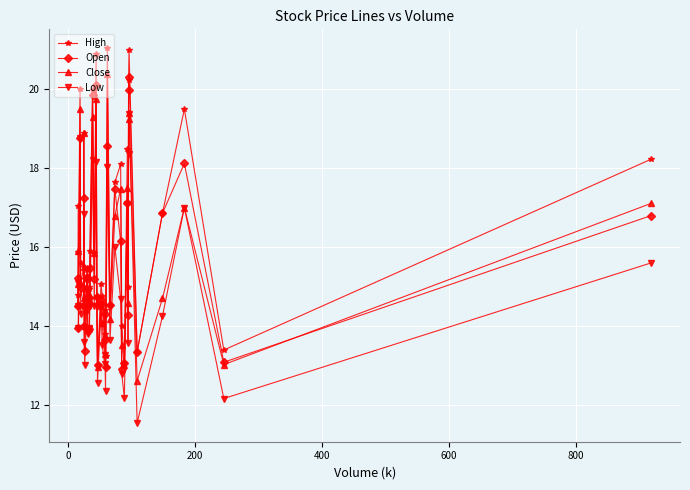

Which series has the largest total across all categories?

High